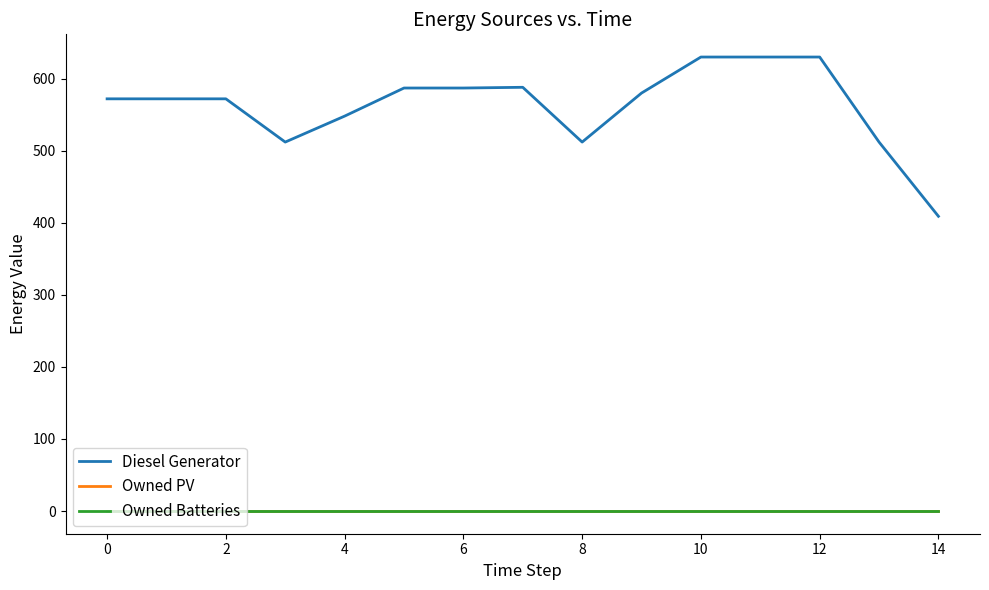

Reading left to right, what are all the values shown in this chart?

Diesel Generator: 572	572	572	512	548	587	587	588	512	580	630	630	630	512	409
Owned PV: 0	0	0	0	0	0	0	0	0	0	0	0	0	0	0
Owned Batteries: 0	0	0	0	0	0	0	0	0	0	0	0	0	0	0